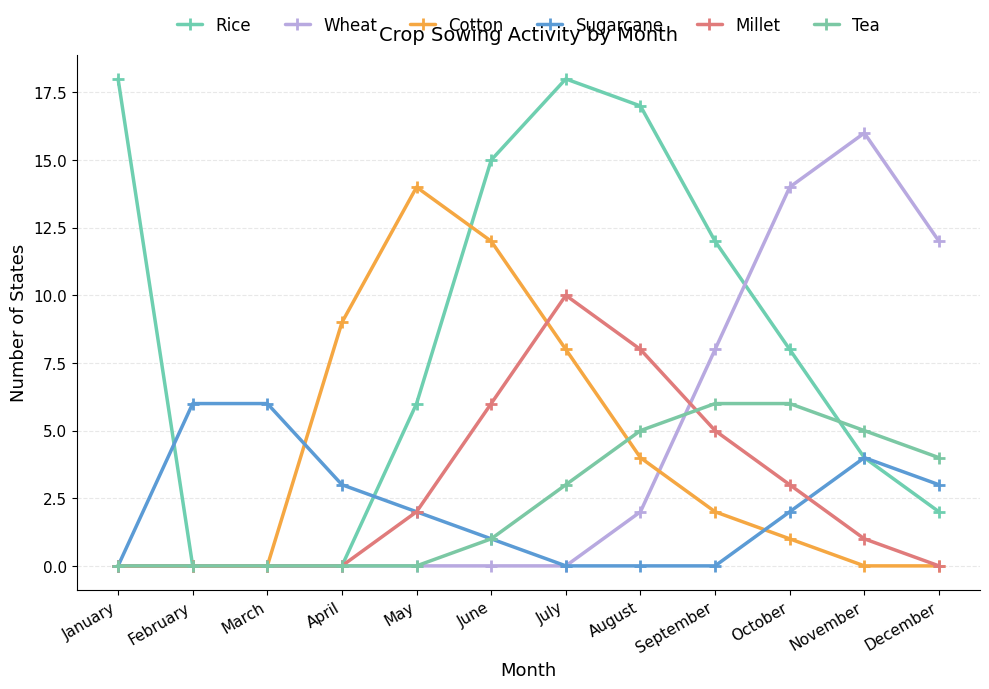

Reading left to right, transcribe all the data shown in this chart.

Rice: January=18	February=0	March=0	April=0	May=6	June=15	July=18	August=17	September=12	October=8	November=4	December=2
Wheat: January=0	February=0	March=0	April=0	May=0	June=0	July=0	August=2	September=8	October=14	November=16	December=12
Cotton: January=0	February=0	March=0	April=9	May=14	June=12	July=8	August=4	September=2	October=1	November=0	December=0
Sugarcane: January=0	February=6	March=6	April=3	May=2	June=1	July=0	August=0	September=0	October=2	November=4	December=3
Millet: January=0	February=0	March=0	April=0	May=2	June=6	July=10	August=8	September=5	October=3	November=1	December=0
Tea: January=0	February=0	March=0	April=0	May=0	June=1	July=3	August=5	September=6	October=6	November=5	December=4